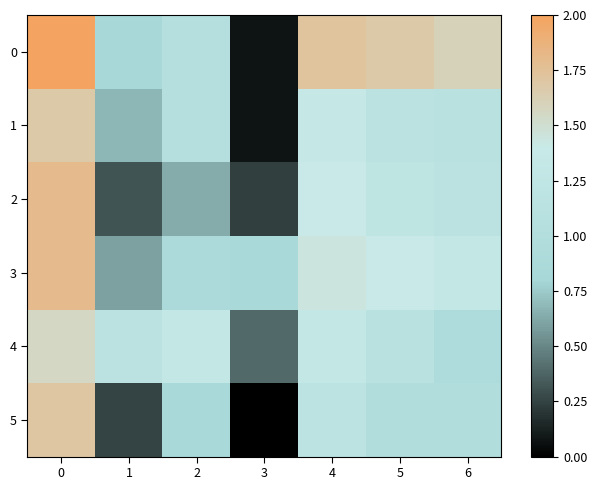

Reading left to right, transcribe all the data shown in this chart.

0: 0=2.0	1=0.8	2=1.0	3=0.1	4=1.7	5=1.7	6=1.6
1: 0=1.7	1=0.7	2=1.0	3=0.1	4=1.4	5=1.2	6=1.1
2: 0=1.8	1=0.3	2=0.6	3=0.2	4=1.4	5=1.2	6=1.2
3: 0=1.8	1=0.6	2=0.9	3=0.8	4=1.4	5=1.4	6=1.3
4: 0=1.6	1=1.2	2=1.3	3=0.4	4=1.3	5=1.1	6=0.9
5: 0=1.7	1=0.3	2=0.9	3=0.0	4=1.2	5=1.0	6=1.0